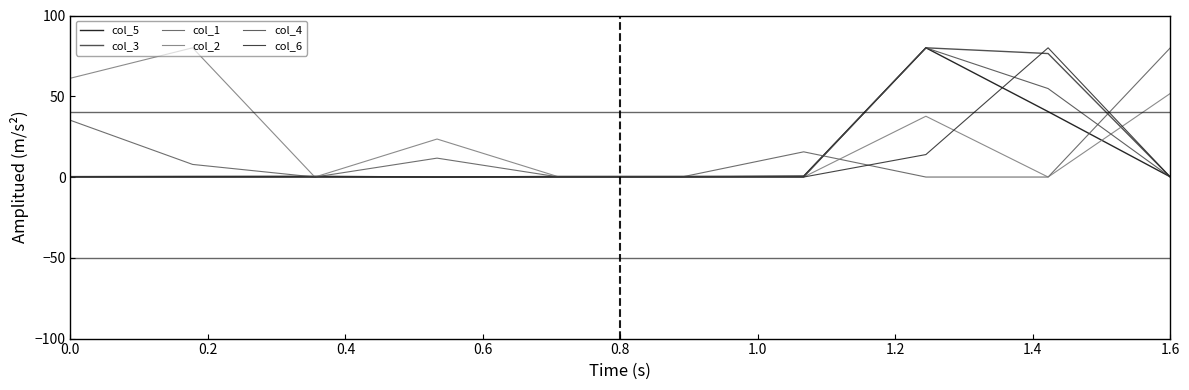

Does the chart display data point markers on the line(s)?

No